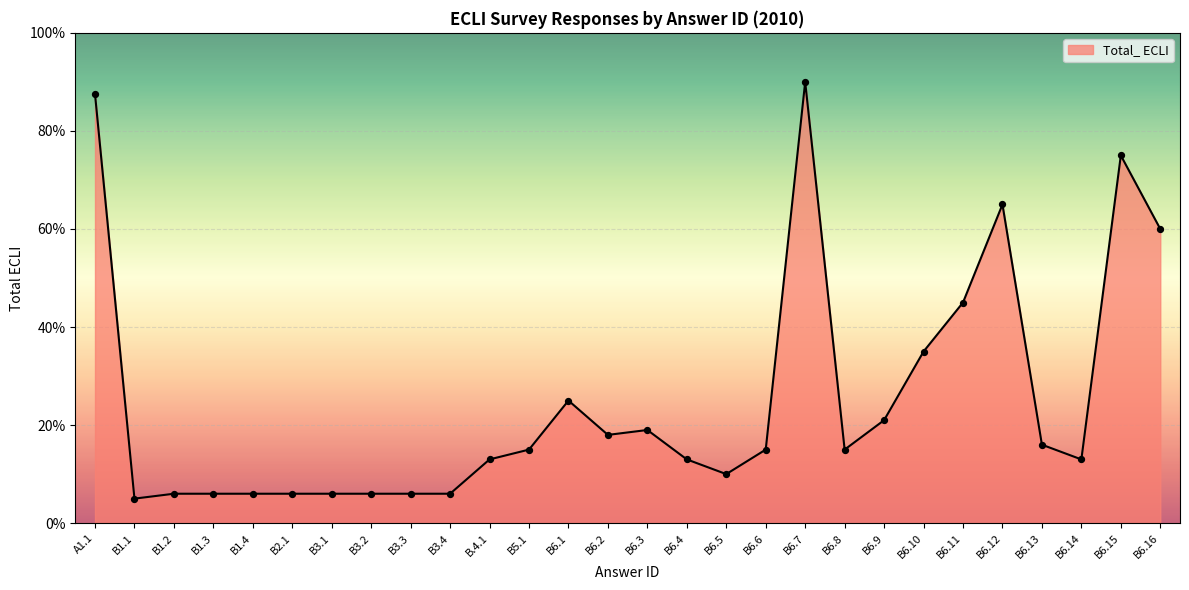

What is the ratio of the value at B5.1 to the value at B6.10?

0.4